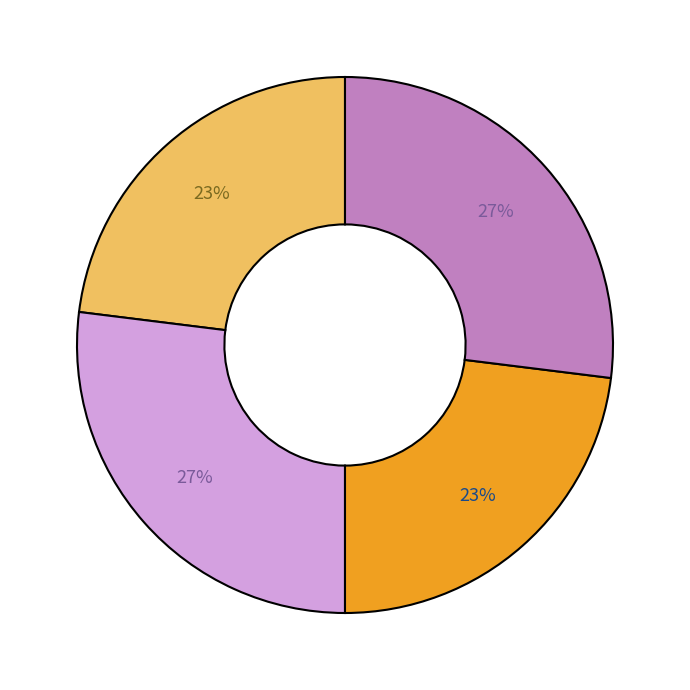

Is there a majority slice in this chart?

No